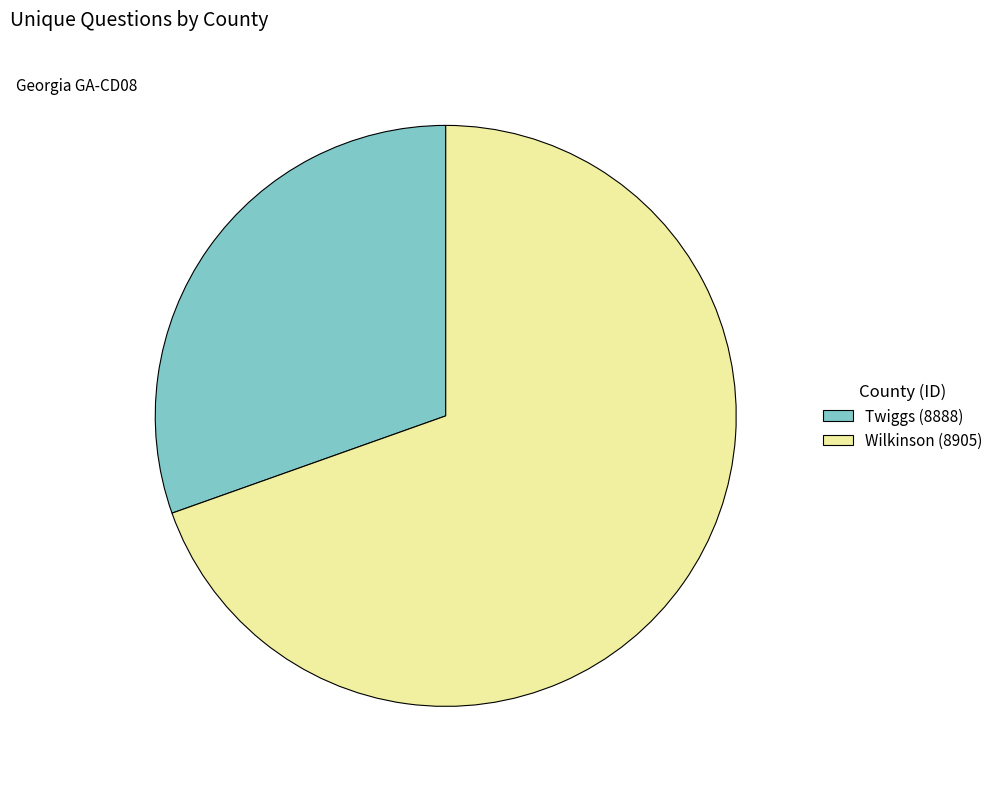

How many slices are in this pie chart?

2